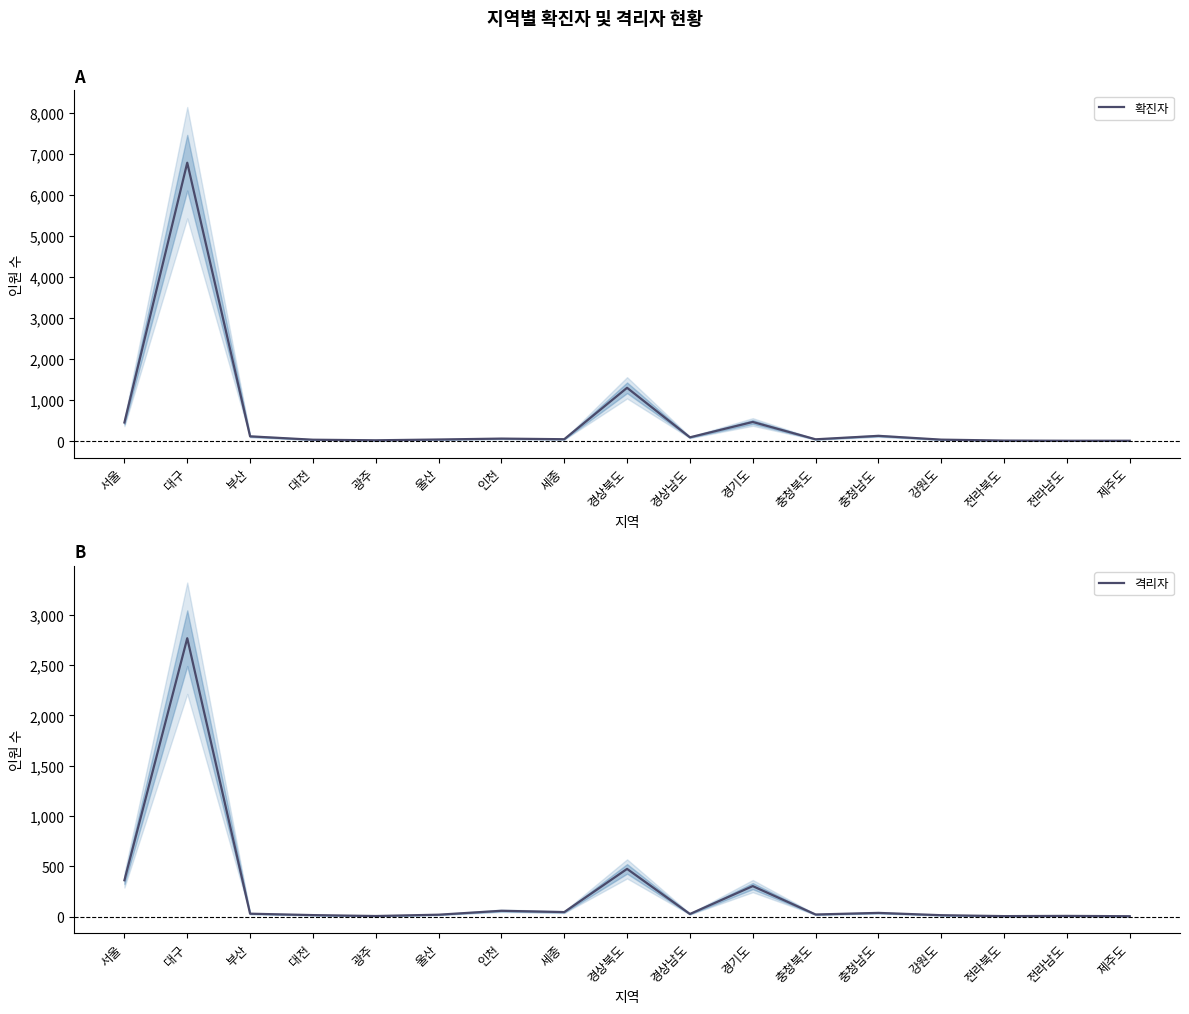

How many lines are shown in the chart?

2